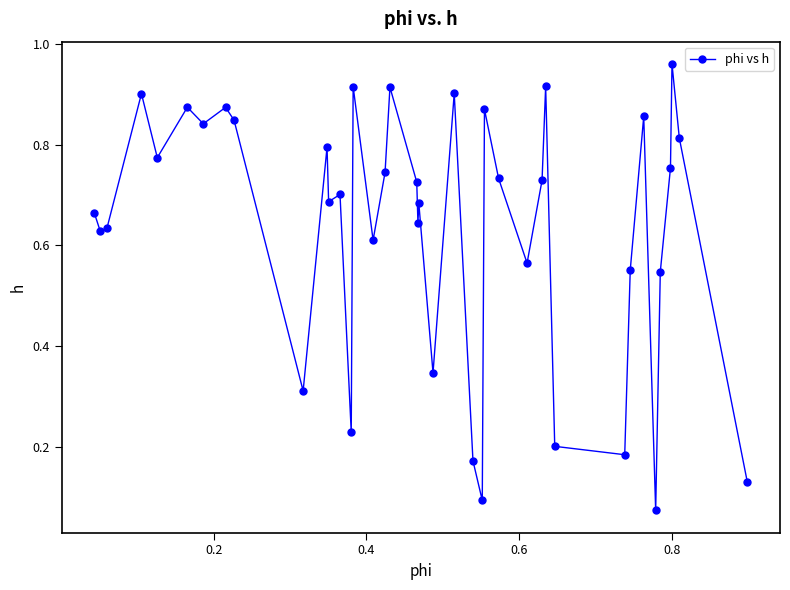

What is the sum of all values?

25.4